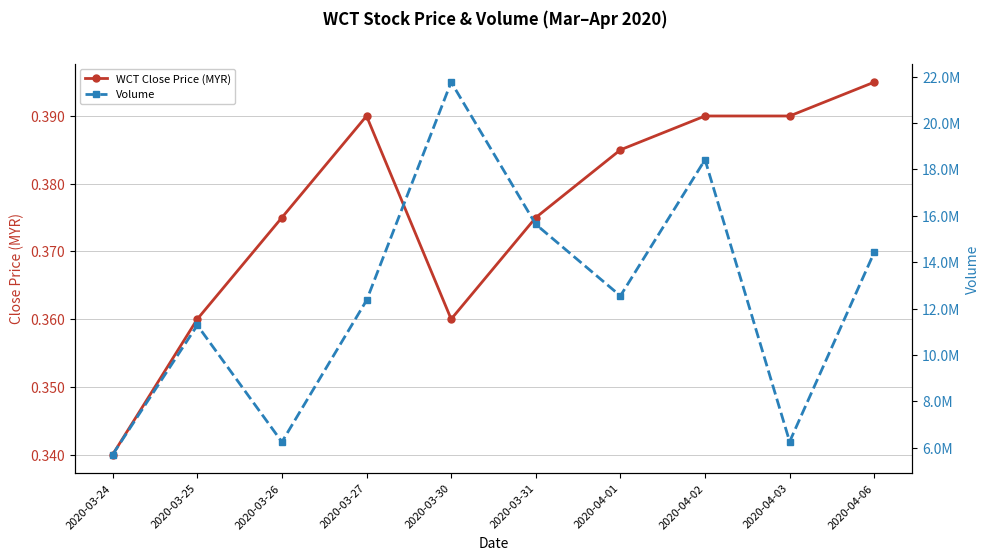

What is the label of the 3rd point from the left?

2020-03-26